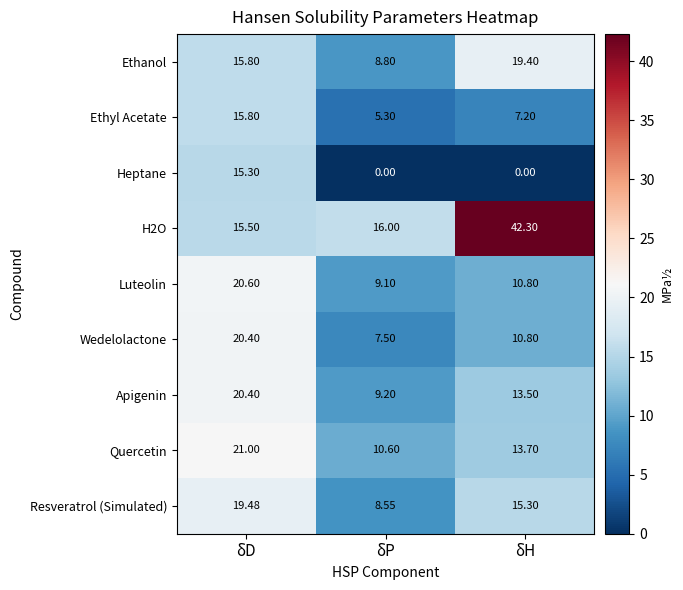

At which label does Luteolin reach its peak?

δD